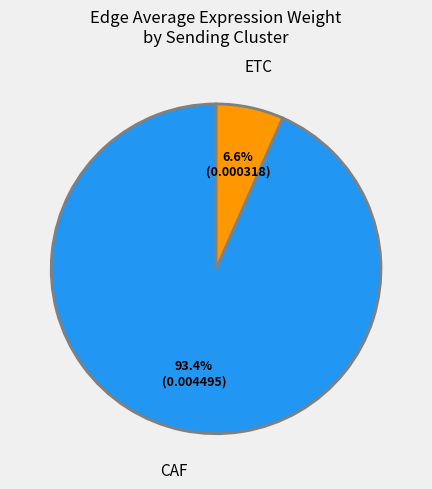

To the nearest percent, what percentage of the pie is ETC?

7%